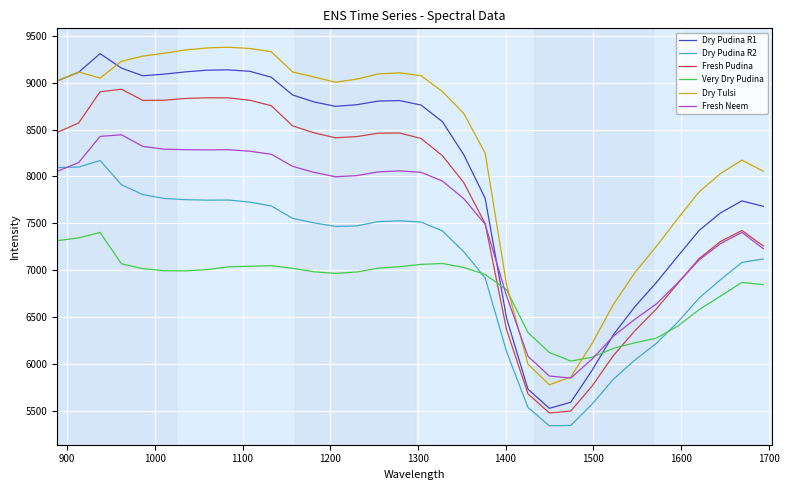

What is the minimum value for Fresh Neem?

5853